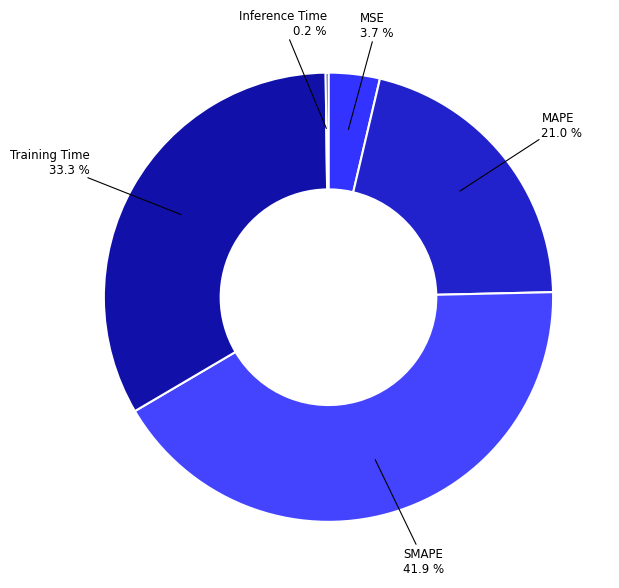

Rank the categories by value from lowest to highest.

Inference Time, MSE, MAPE, Training Time, SMAPE